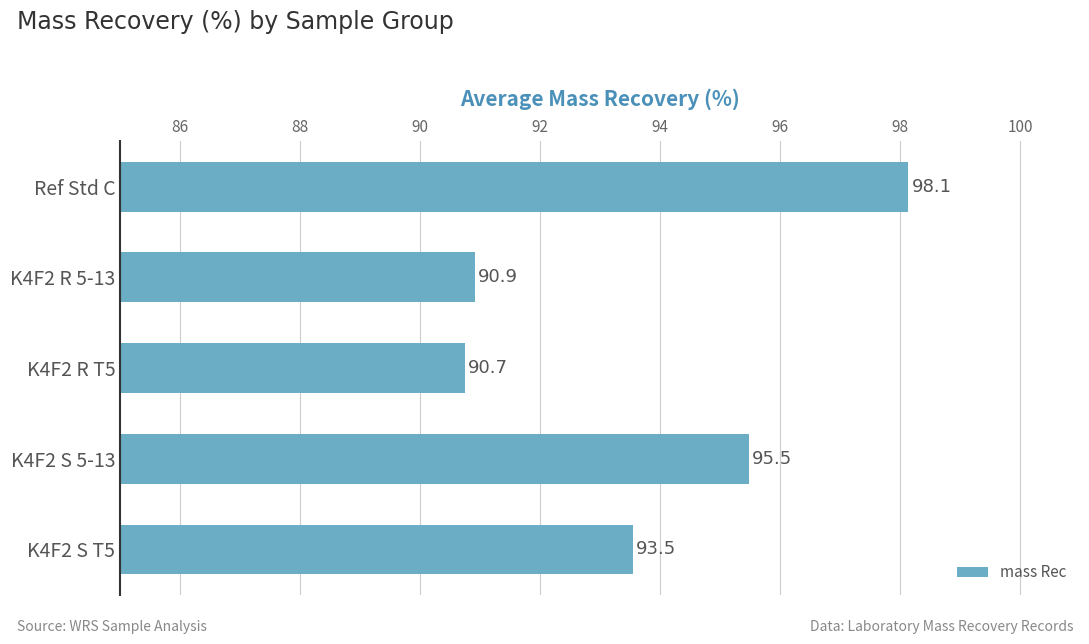

What is the difference between the maximum and minimum values?

7.4